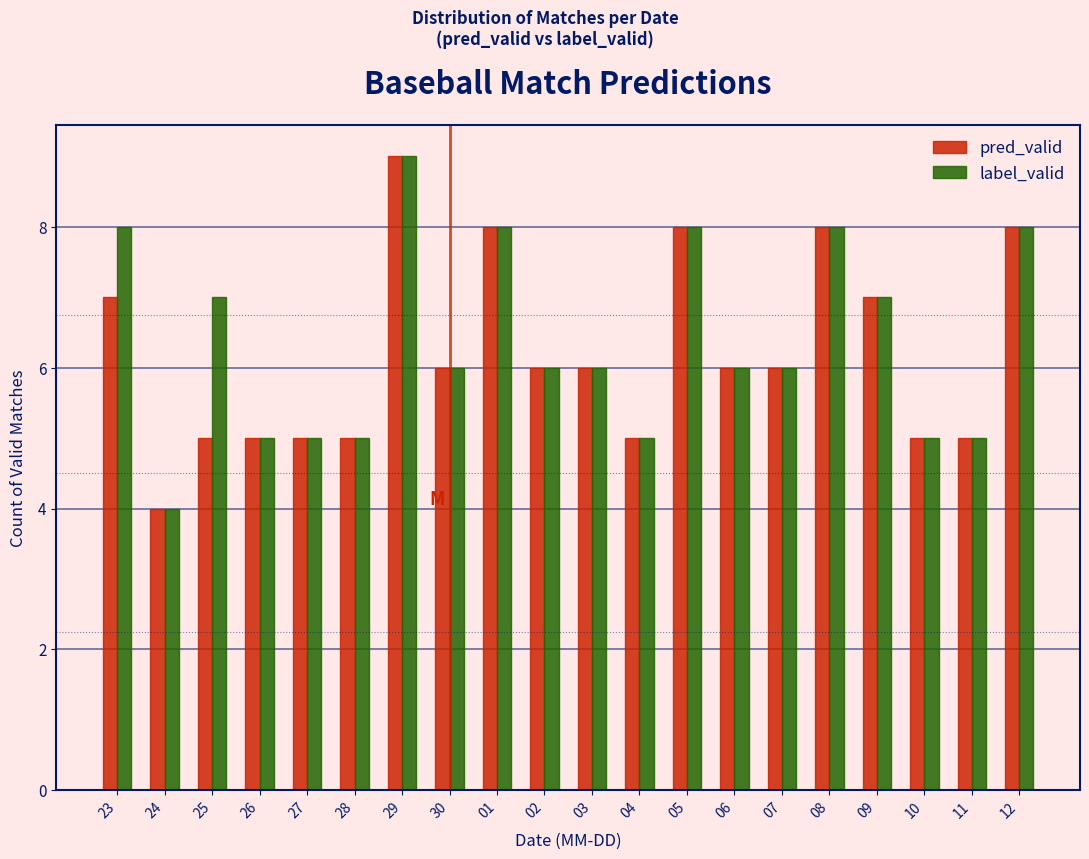

What is the sum of all pred_valid values?

124